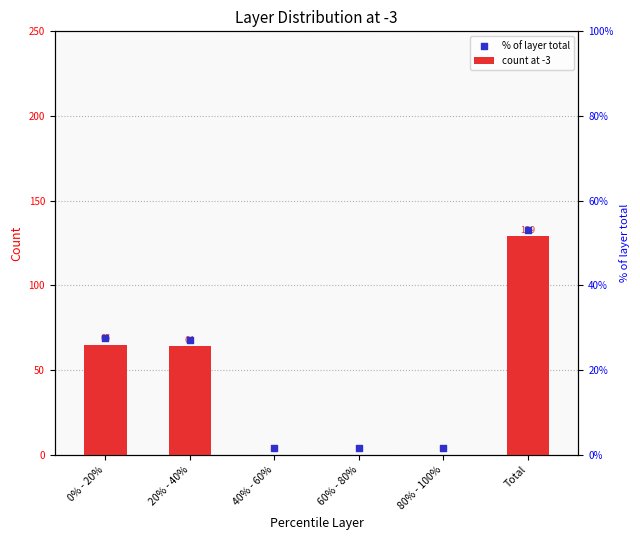

Is the value of % of layer total at Total greater than the value of count at -3 at 0% - 20%?

Yes